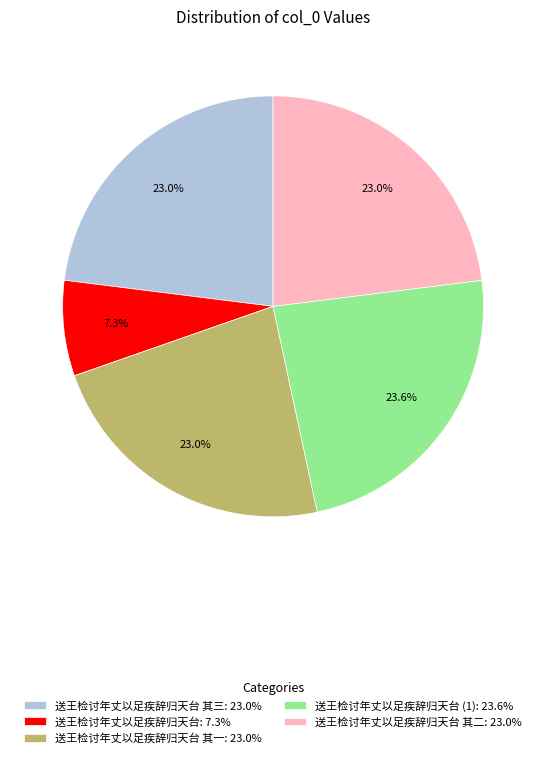

Is there a majority slice in this chart?

No